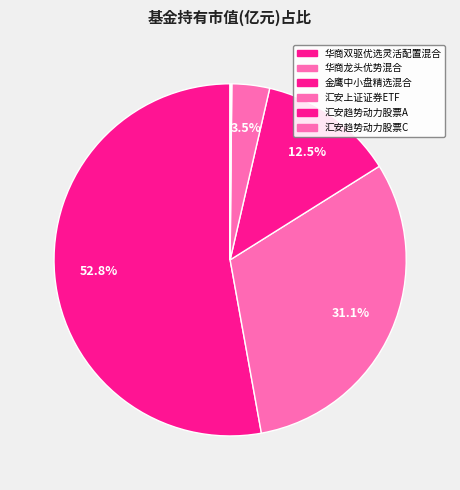

How many segments does this pie chart have?

6